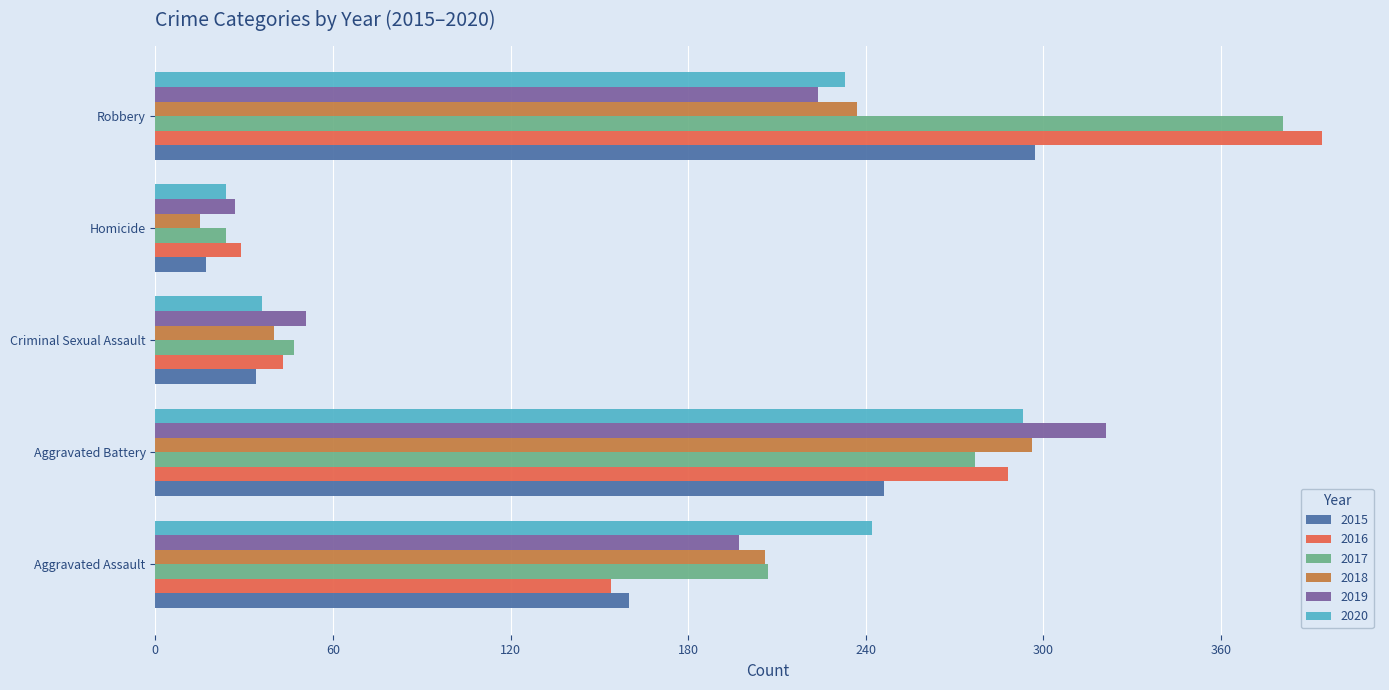

List the labels in order of 2019 value, largest first.

Aggravated Battery, Robbery, Aggravated Assault, Criminal Sexual Assault, Homicide